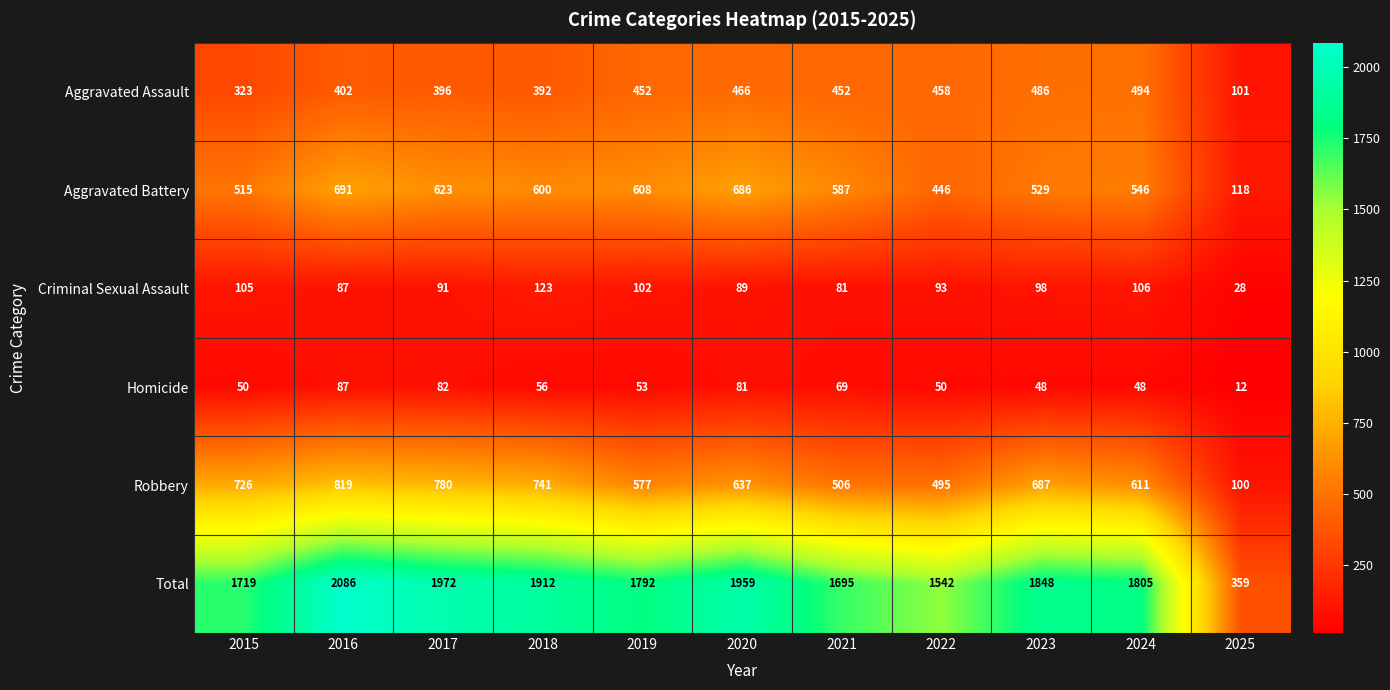

At which label does Robbery first exceed 637?

2015